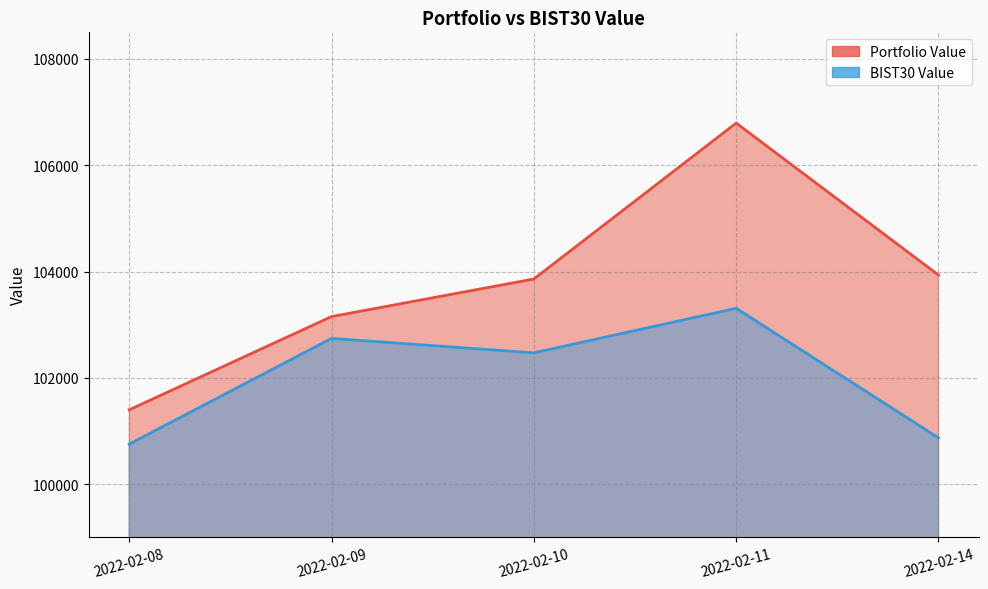

Rank the categories by Portfolio Value value from highest to lowest.

2022-02-11, 2022-02-14, 2022-02-10, 2022-02-09, 2022-02-08